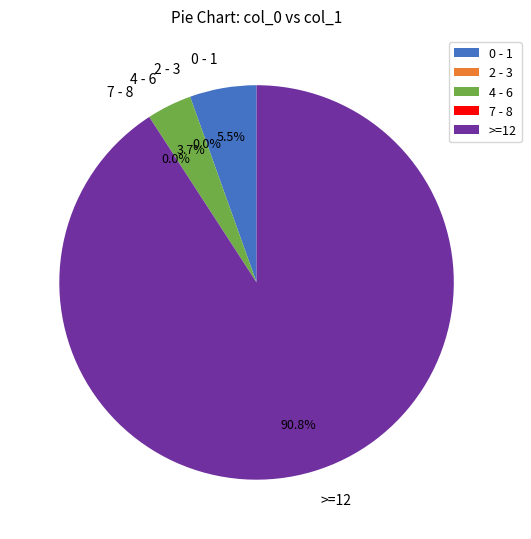

Combined, what portion of the pie is 4 and 0?

3.7%